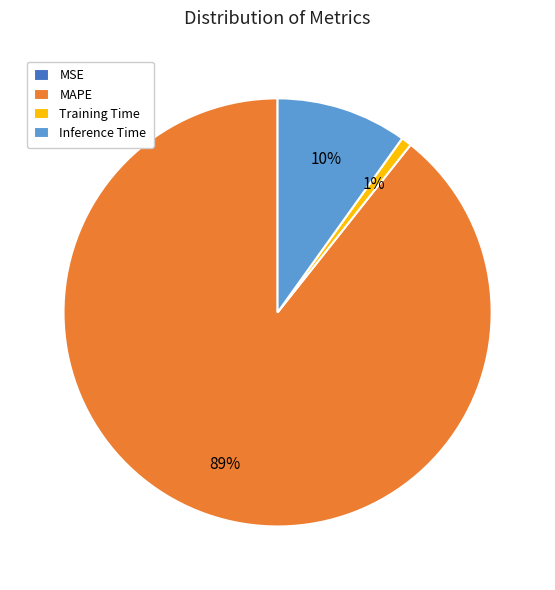

True or false: Inference Time accounts for 1% of the total.

False